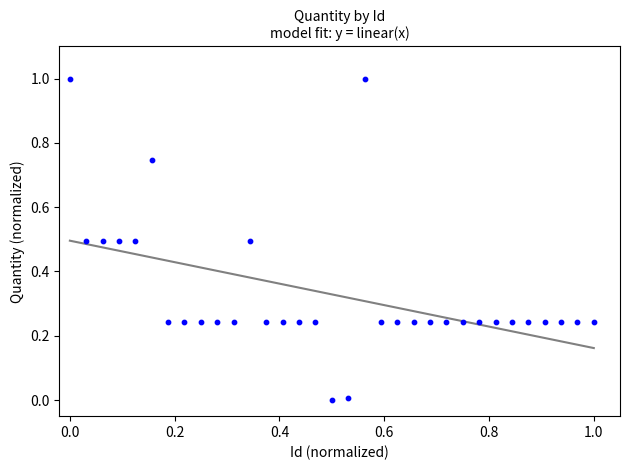

What is the range of X values (max minus min)?

1.0